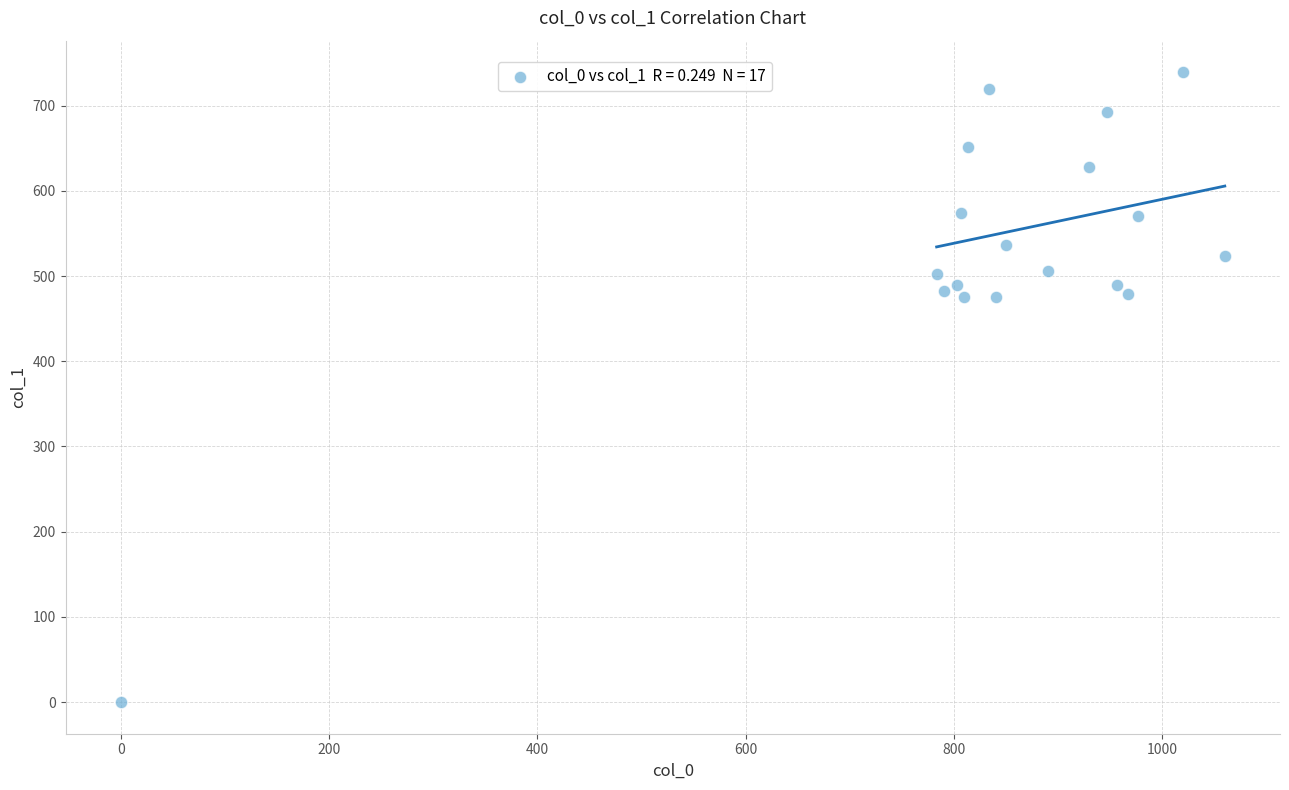

What is the range of X values (max minus min)?

1060.0